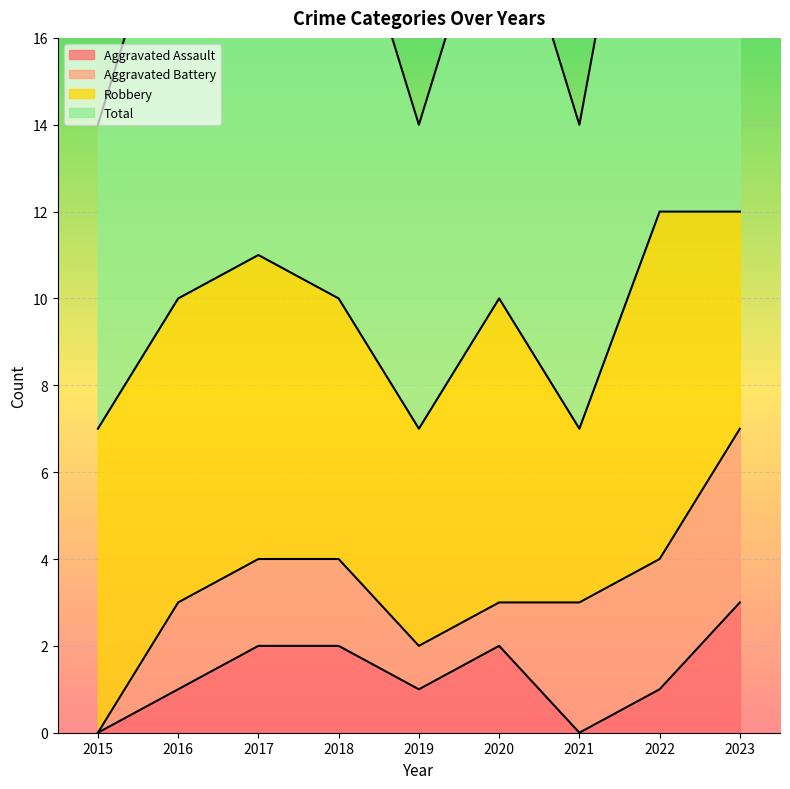

What is the difference between the maximum and second lowest values in the Total series?

5